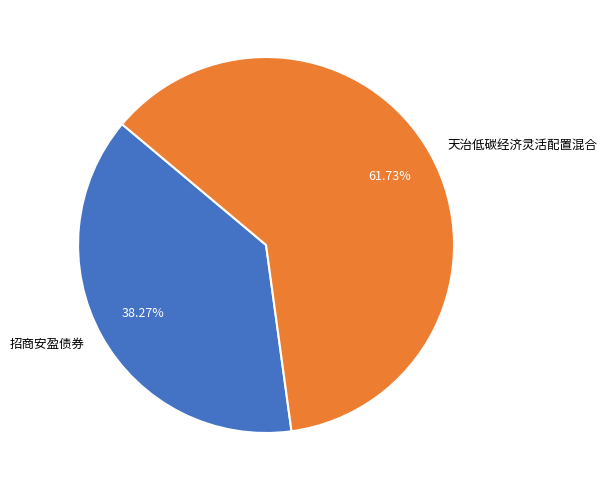

Between 天治低碳经济灵活配置混合 and 招商安盈债券, which is larger?

天治低碳经济灵活配置混合